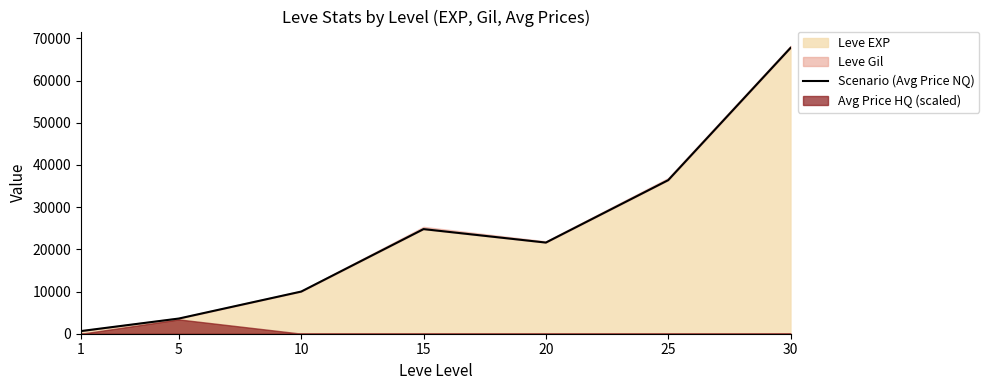

List the labels in order of value, smallest first.

1, 5, 10, 20, 15, 25, 30